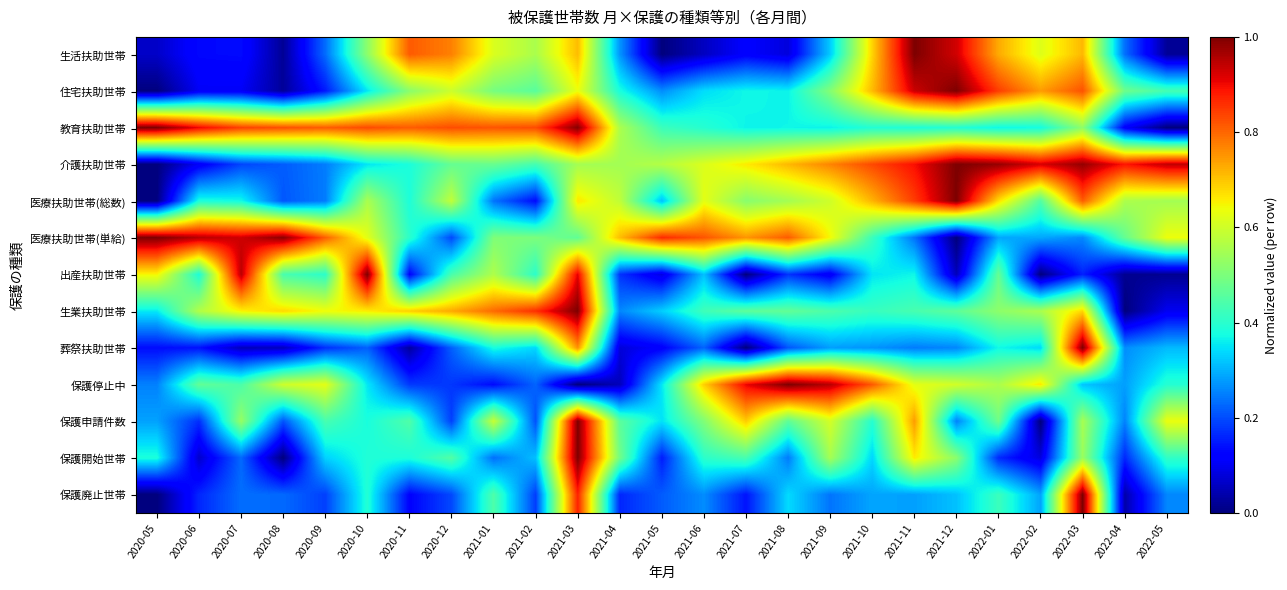

Reading left to right, transcribe all the data shown in this chart.

生活扶助世帯: 2020-05=0.1	2020-06=0.1	2020-07=0.1	2020-08=0.0	2020-09=0.2	2020-10=0.5	2020-11=0.8	2020-12=0.8	2021-01=0.6	2021-02=0.6	2021-03=0.7	2021-04=0.3	2021-05=0.0	2021-06=0.1	2021-07=0.1	2021-08=0.1	2021-09=0.3	2021-10=0.7	2021-11=1.0	2021-12=0.9	2022-01=0.7	2022-02=0.6	2022-03=0.7	2022-04=0.2	2022-05=0.0
住宅扶助世帯: 2020-05=0.0	2020-06=0.1	2020-07=0.1	2020-08=0.0	2020-09=0.1	2020-10=0.4	2020-11=0.5	2020-12=0.6	2021-01=0.5	2021-02=0.5	2021-03=0.6	2021-04=0.4	2021-05=0.3	2021-06=0.3	2021-07=0.4	2021-08=0.4	2021-09=0.5	2021-10=0.7	2021-11=0.9	2021-12=1.0	2022-01=0.8	2022-02=0.7	2022-03=0.8	2022-04=0.5	2022-05=0.4
教育扶助世帯: 2020-05=1.0	2020-06=0.9	2020-07=0.8	2020-08=0.8	2020-09=0.8	2020-10=0.8	2020-11=0.8	2020-12=0.8	2021-01=0.8	2021-02=0.8	2021-03=1.0	2021-04=0.6	2021-05=0.4	2021-06=0.4	2021-07=0.4	2021-08=0.4	2021-09=0.4	2021-10=0.4	2021-11=0.4	2021-12=0.4	2022-01=0.4	2022-02=0.4	2022-03=0.5	2022-04=0.1	2022-05=0.0
介護扶助世帯: 2020-05=0.0	2020-06=0.1	2020-07=0.2	2020-08=0.2	2020-09=0.2	2020-10=0.4	2020-11=0.4	2020-12=0.5	2021-01=0.5	2021-02=0.4	2021-03=0.6	2021-04=0.5	2021-05=0.6	2021-06=0.6	2021-07=0.7	2021-08=0.7	2021-09=0.8	2021-10=0.8	2021-11=0.9	2021-12=1.0	2022-01=1.0	2022-02=0.9	2022-03=1.0	2022-04=0.9	2022-05=0.9
医療扶助世帯(総数): 2020-05=0.0	2020-06=0.4	2020-07=0.4	2020-08=0.2	2020-09=0.2	2020-10=0.6	2020-11=0.4	2020-12=0.6	2021-01=0.2	2021-02=0.1	2021-03=0.7	2021-04=0.6	2021-05=0.3	2021-06=0.6	2021-07=0.5	2021-08=0.5	2021-09=0.6	2021-10=0.7	2021-11=0.8	2021-12=1.0	2022-01=0.7	2022-02=0.5	2022-03=0.8	2022-04=0.6	2022-05=0.5
医療扶助世帯(単給): 2020-05=1.0	2020-06=1.0	2020-07=0.9	2020-08=1.0	2020-09=0.8	2020-10=0.6	2020-11=0.4	2020-12=0.2	2021-01=0.5	2021-02=0.5	2021-03=0.5	2021-04=0.7	2021-05=0.9	2021-06=0.8	2021-07=0.8	2021-08=0.8	2021-09=0.6	2021-10=0.4	2021-11=0.2	2021-12=0.0	2022-01=0.3	2022-02=0.3	2022-03=0.3	2022-04=0.5	2022-05=0.6
出産扶助世帯: 2020-05=0.6	2020-06=0.4	2020-07=0.9	2020-08=0.4	2020-09=0.4	2020-10=1.0	2020-11=0.1	2020-12=0.4	2021-01=0.6	2021-02=0.4	2021-03=0.9	2021-04=0.2	2021-05=0.1	2021-06=0.3	2021-07=0.0	2021-08=0.2	2021-09=0.1	2021-10=0.4	2021-11=0.4	2021-12=0.1	2022-01=0.5	2022-02=0.0	2022-03=0.2	2022-04=0.0	2022-05=0.0
生業扶助世帯: 2020-05=0.4	2020-06=0.6	2020-07=0.7	2020-08=0.7	2020-09=0.6	2020-10=0.7	2020-11=0.7	2020-12=0.7	2021-01=0.8	2021-02=0.9	2021-03=1.0	2021-04=0.3	2021-05=0.3	2021-06=0.4	2021-07=0.5	2021-08=0.5	2021-09=0.4	2021-10=0.4	2021-11=0.4	2021-12=0.5	2022-01=0.5	2022-02=0.6	2022-03=0.7	2022-04=0.0	2022-05=0.1
葬祭扶助世帯: 2020-05=0.1	2020-06=0.1	2020-07=0.1	2020-08=0.1	2020-09=0.2	2020-10=0.2	2020-11=0.0	2020-12=0.2	2021-01=0.4	2021-02=0.3	2021-03=0.8	2021-04=0.1	2021-05=0.1	2021-06=0.2	2021-07=0.0	2021-08=0.2	2021-09=0.3	2021-10=0.3	2021-11=0.2	2021-12=0.3	2022-01=0.4	2022-02=0.3	2022-03=1.0	2022-04=0.3	2022-05=0.3
保護停止中: 2020-05=0.3	2020-06=0.5	2020-07=0.4	2020-08=0.6	2020-09=0.6	2020-10=0.4	2020-11=0.2	2020-12=0.2	2021-01=0.1	2021-02=0.2	2021-03=0.0	2021-04=0.1	2021-05=0.4	2021-06=0.7	2021-07=0.9	2021-08=1.0	2021-09=0.9	2021-10=0.8	2021-11=0.6	2021-12=0.6	2022-01=0.6	2022-02=0.7	2022-03=0.3	2022-04=0.3	2022-05=0.4
保護申請件数: 2020-05=0.3	2020-06=0.2	2020-07=0.5	2020-08=0.2	2020-09=0.4	2020-10=0.4	2020-11=0.4	2020-12=0.2	2021-01=0.6	2021-02=0.2	2021-03=1.0	2021-04=0.5	2021-05=0.3	2021-06=0.5	2021-07=0.7	2021-08=0.5	2021-09=0.6	2021-10=0.4	2021-11=0.7	2021-12=0.3	2022-01=0.5	2022-02=0.0	2022-03=0.6	2022-04=0.3	2022-05=0.6
保護開始世帯: 2020-05=0.4	2020-06=0.1	2020-07=0.2	2020-08=0.0	2020-09=0.3	2020-10=0.4	2020-11=0.4	2020-12=0.5	2021-01=0.2	2021-02=0.3	2021-03=1.0	2021-04=0.5	2021-05=0.2	2021-06=0.4	2021-07=0.4	2021-08=0.2	2021-09=0.6	2021-10=0.3	2021-11=0.7	2021-12=0.5	2022-01=0.2	2022-02=0.1	2022-03=0.5	2022-04=0.2	2022-05=0.4
保護廃止世帯: 2020-05=0.0	2020-06=0.2	2020-07=0.2	2020-08=0.2	2020-09=0.2	2020-10=0.4	2020-11=0.1	2020-12=0.2	2021-01=0.4	2021-02=0.2	2021-03=0.9	2021-04=0.2	2021-05=0.2	2021-06=0.3	2021-07=0.1	2021-08=0.3	2021-09=0.2	2021-10=0.3	2021-11=0.3	2021-12=0.3	2022-01=0.4	2022-02=0.3	2022-03=1.0	2022-04=0.0	2022-05=0.3